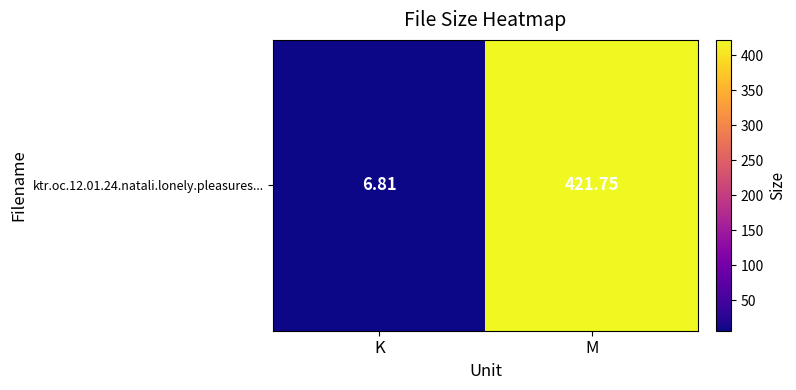

Reading left to right, what are all the values shown in this chart?

K=6.8	M=421.8